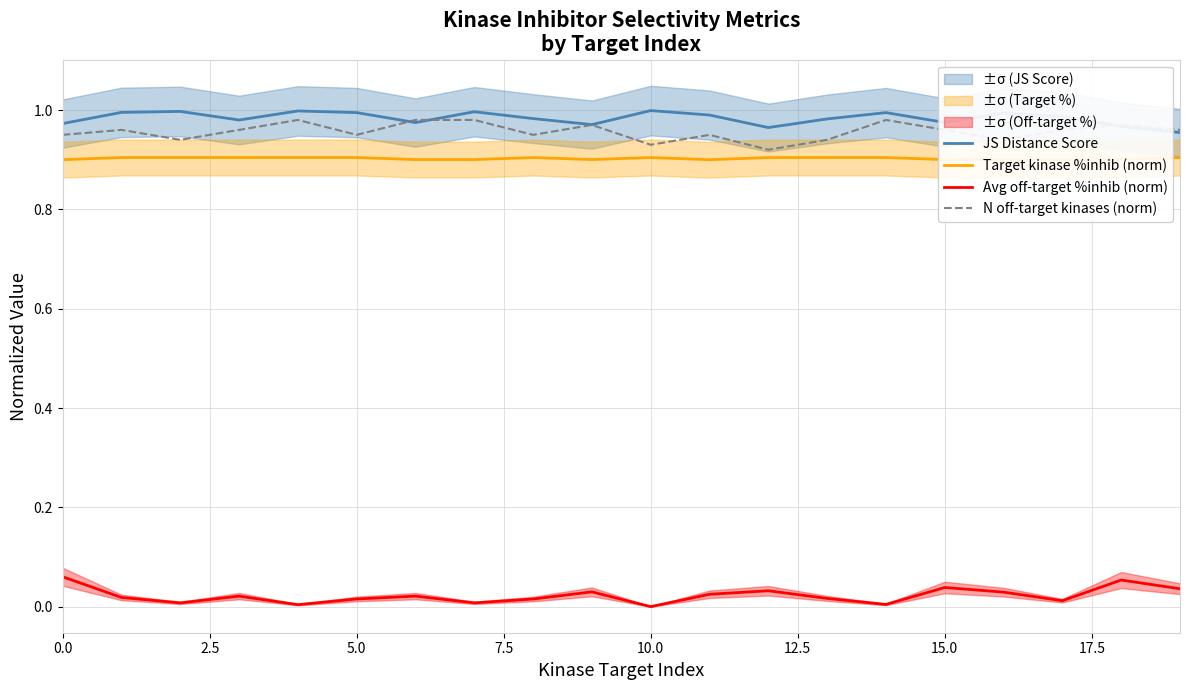

What is the minimum value for N off-target kinases (norm)?

0.9